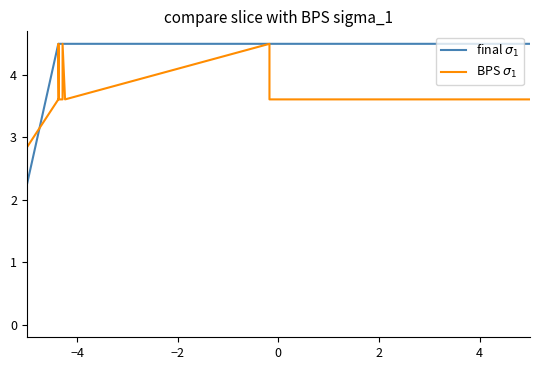

List the series in order of their peak value, lowest first.

final $\sigma_1$, BPS $\sigma_1$